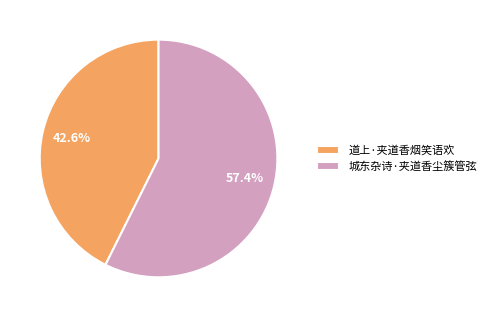

To the nearest percent, what percentage of the pie is 城东杂诗·夹道香尘簇管弦?

57%